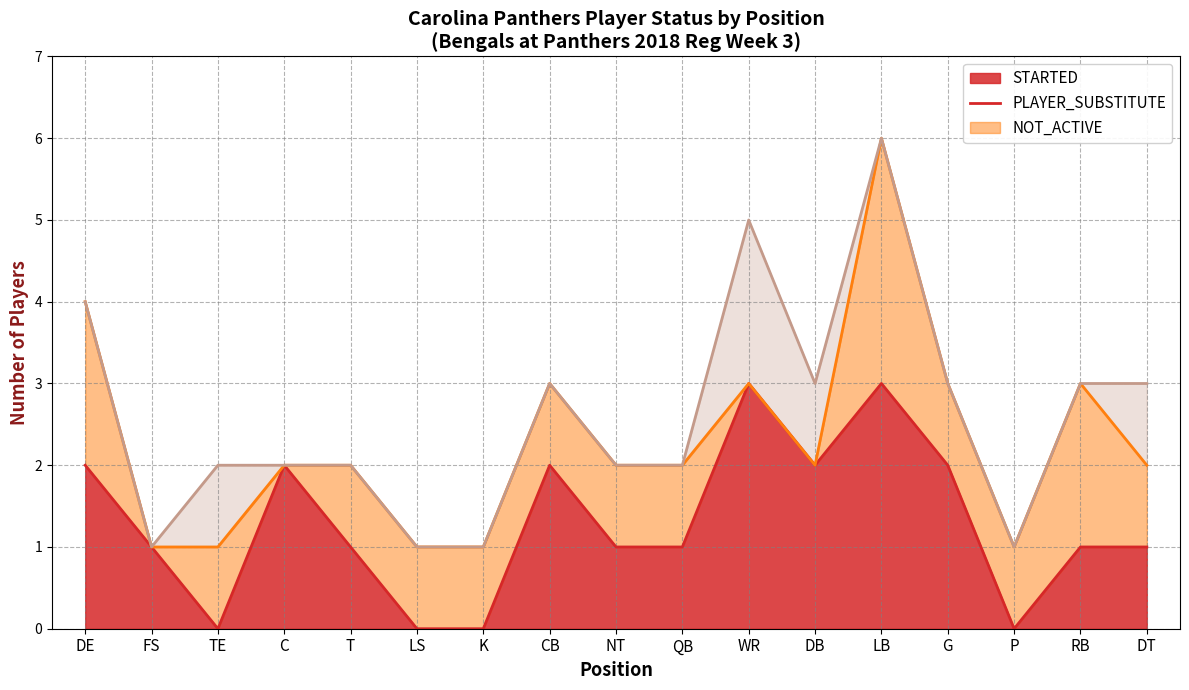

Where does the STARTED (line) series first go above 1?

DE